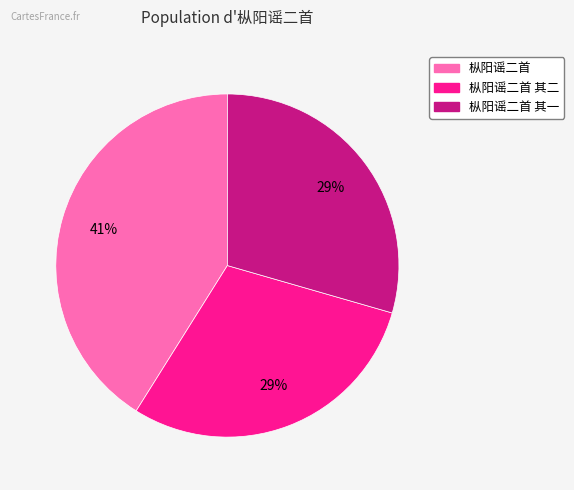

Is there any slice that represents more than half of the pie?

No